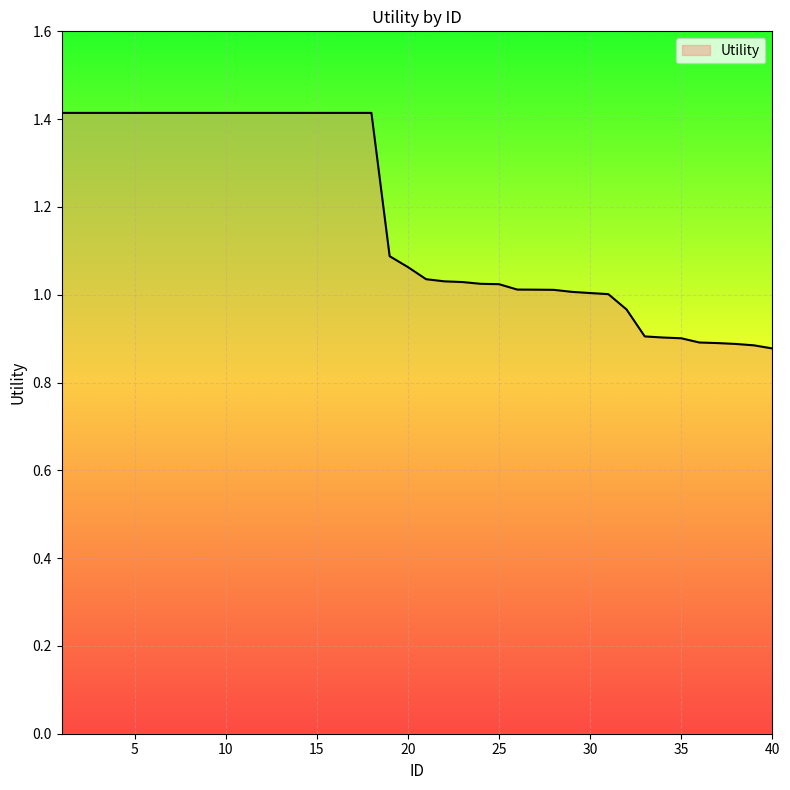

What is the maximum value shown in the chart?

1.4